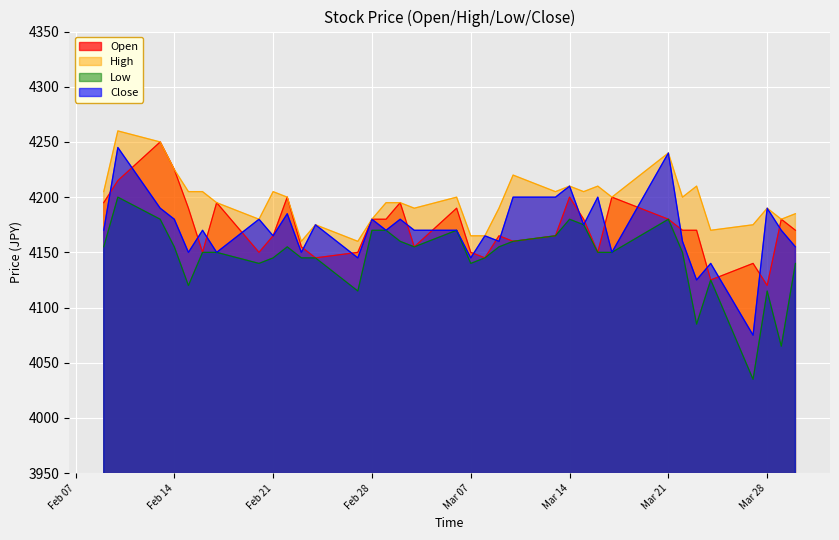

List the series in order of their peak value, highest first.

High, Open, Close, Low